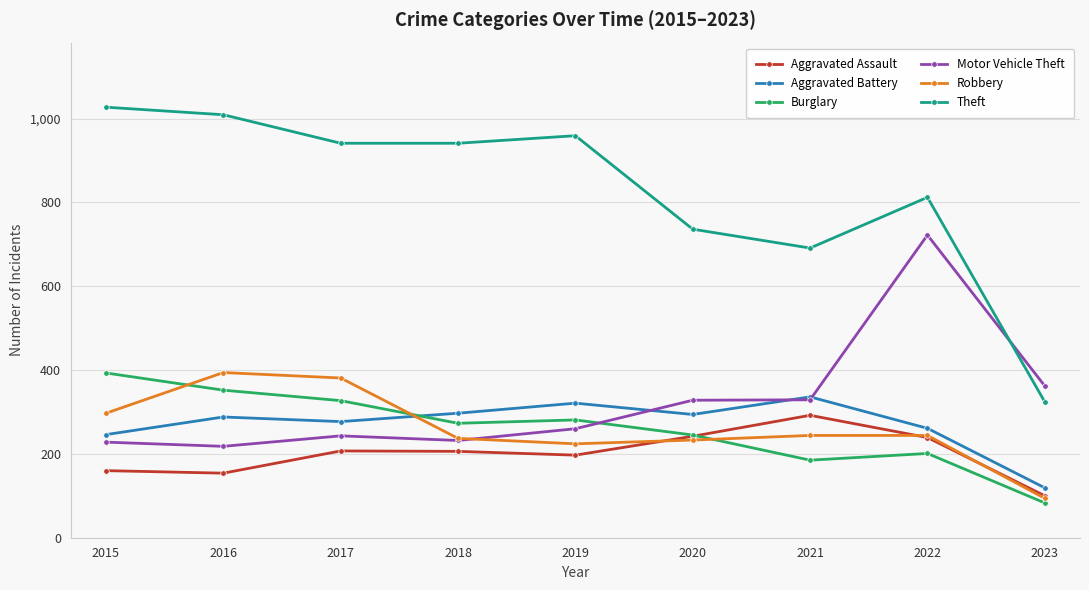

What is the sum of the Burglary values at 2018 and 2015?

666